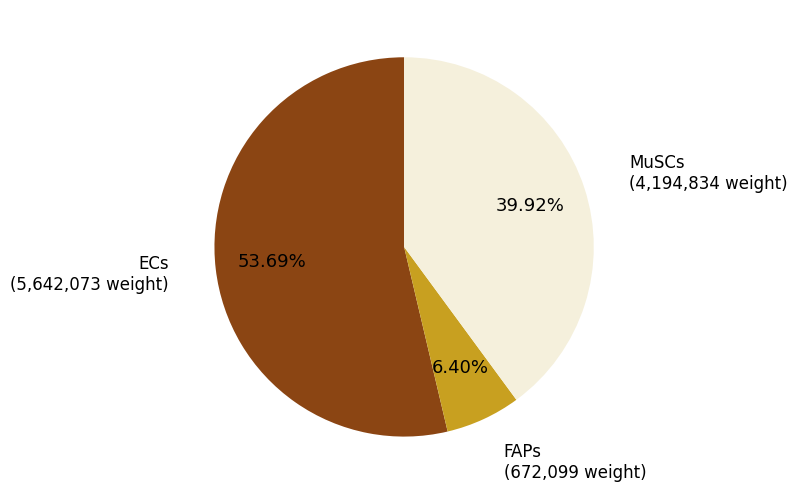

Is there a majority slice in this chart?

Yes